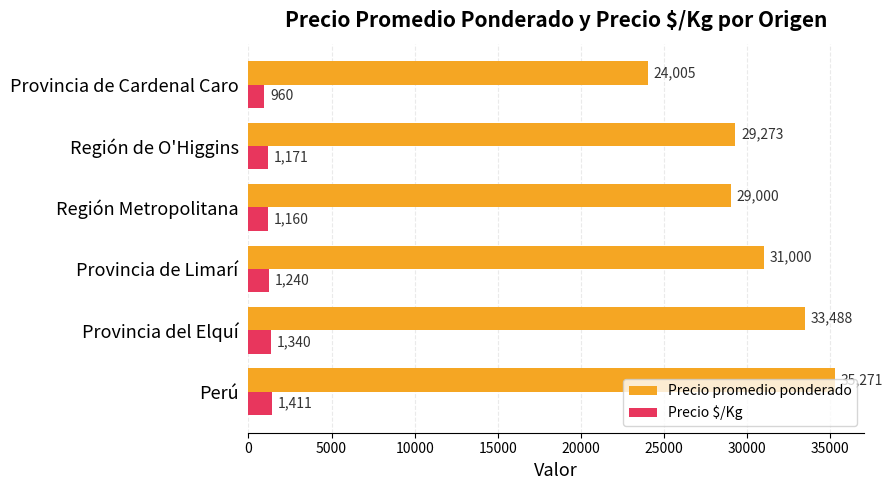

Count the number of data series in this chart.

2